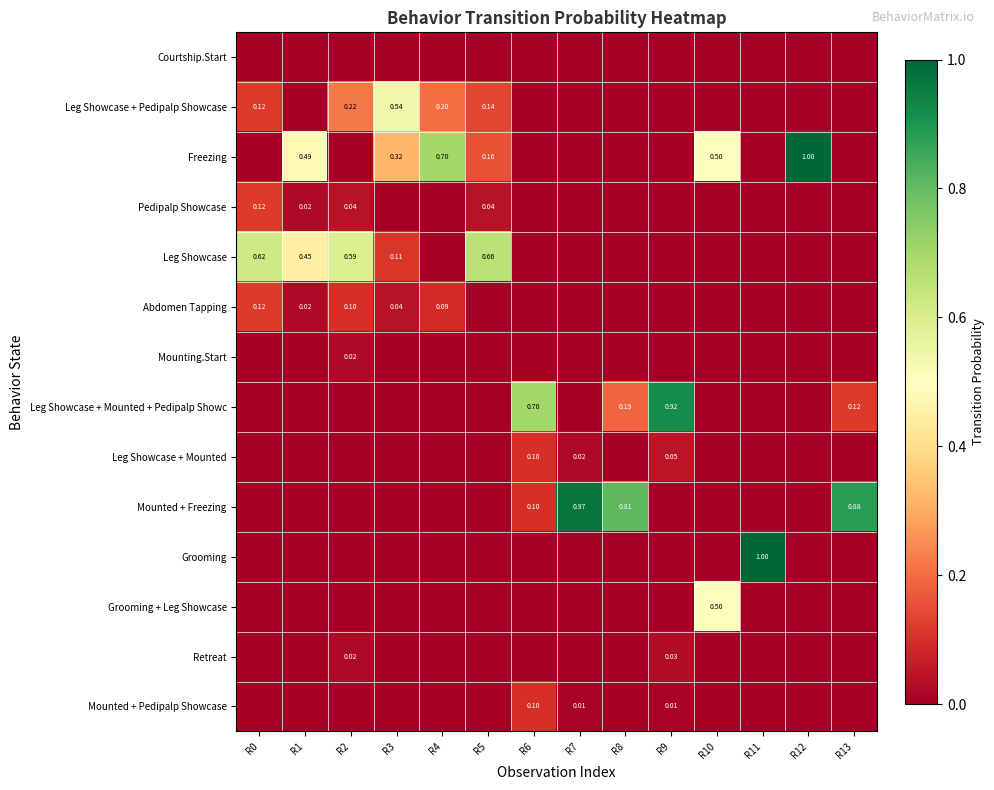

Where is Mounting.Start nearest to the value 0?

R0